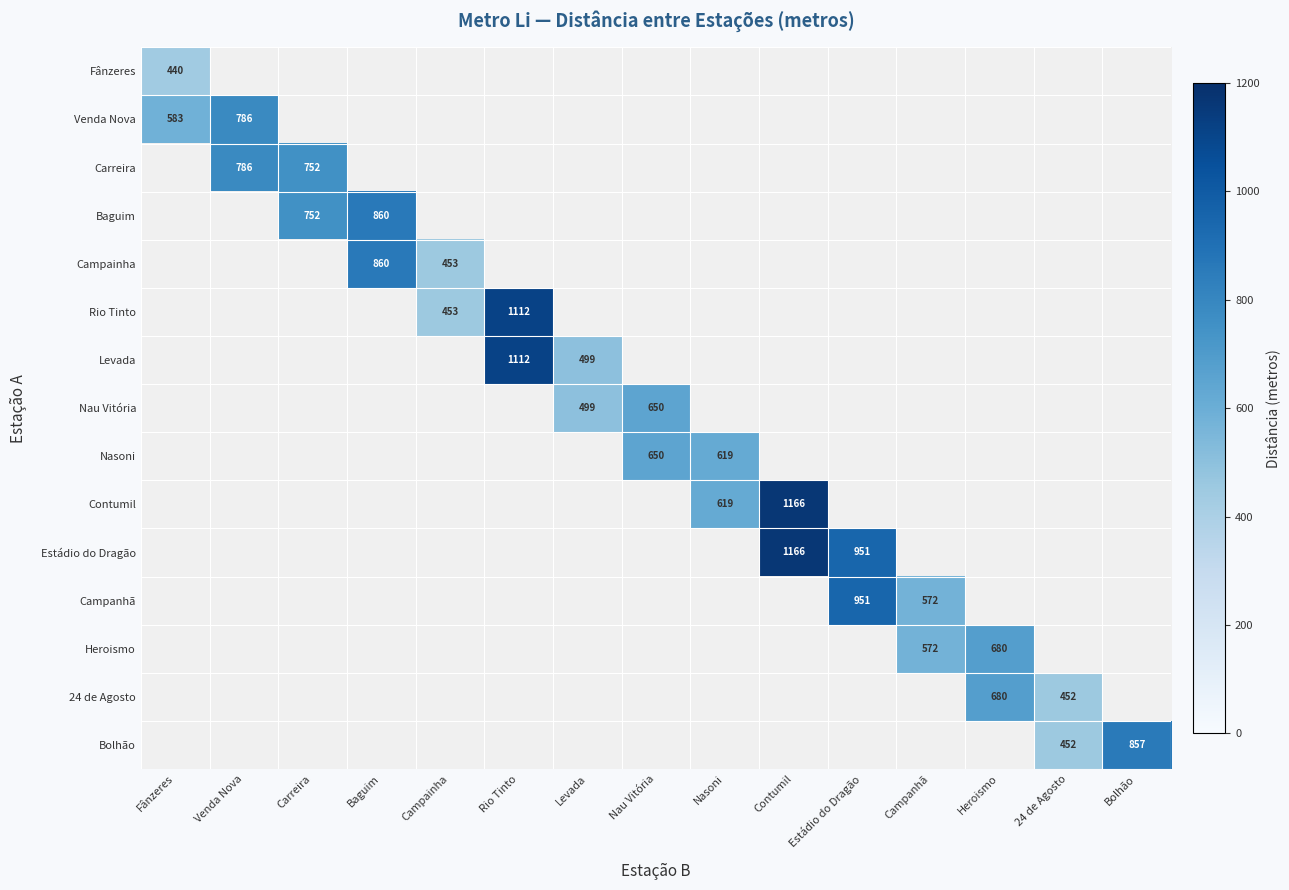

Between Nasoni and Bolhão, which is larger?

Nasoni